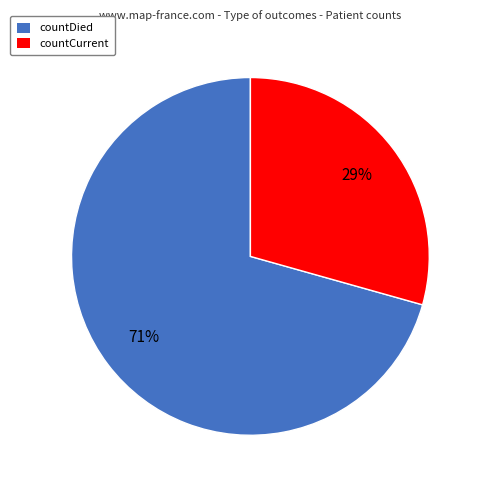

What percentage is the countCurrent slice, to the nearest percent?

29%